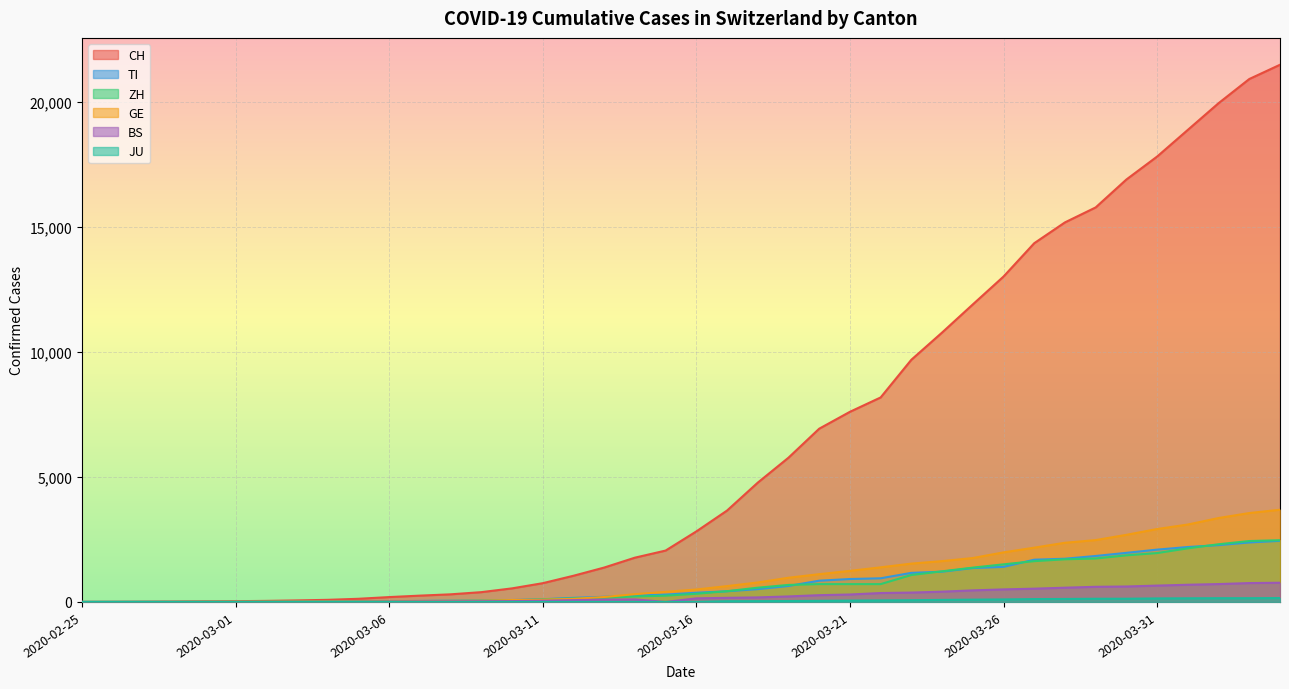

Reading left to right, transcribe all the data shown in this chart.

CH: 2020-02-25=0	2020-02-26=2	2020-02-27=6	2020-02-28=13	2020-02-29=22	2020-03-01=30	2020-03-02=42	2020-03-03=61	2020-03-04=84	2020-03-05=126	2020-03-06=194	2020-03-07=252	2020-03-08=304	2020-03-09=391	2020-03-10=542	2020-03-11=749	2020-03-12=1046	2020-03-13=1374	2020-03-14=1769	2020-03-15=2053	2020-03-16=2818	2020-03-17=3652	2020-03-18=4768	2020-03-19=5765	2020-03-20=6924	2020-03-21=7599	2020-03-22=8173	2020-03-23=9680	2020-03-24=10767	2020-03-25=11891	2020-03-26=13005	2020-03-27=14338	2020-03-28=15170	2020-03-29=15768	2020-03-30=16884	2020-03-31=17801	2020-04-01=18868	2020-04-02=19934	2020-04-03=20900	2020-04-04=21470
TI: 2020-02-25=0	2020-02-26=1	2020-02-27=1	2020-02-28=1	2020-02-29=2	2020-03-01=2	2020-03-02=4	2020-03-03=8	2020-03-04=13	2020-03-05=25	2020-03-06=28	2020-03-07=41	2020-03-08=49	2020-03-09=61	2020-03-10=75	2020-03-11=108	2020-03-12=163	2020-03-13=206	2020-03-14=265	2020-03-15=293	2020-03-16=368	2020-03-17=426	2020-03-18=511	2020-03-19=638	2020-03-20=849	2020-03-21=916	2020-03-22=945	2020-03-23=1162	2020-03-24=1209	2020-03-25=1354	2020-03-26=1401	2020-03-27=1688	2020-03-28=1727	2020-03-29=1837	2020-03-30=1962	2020-03-31=2091	2020-04-01=2195	2020-04-02=2271	2020-04-03=2377	2020-04-04=2442
ZH: 2020-02-25=0	2020-02-26=0	2020-02-27=2	2020-02-28=2	2020-02-29=6	2020-03-01=7	2020-03-02=11	2020-03-03=14	2020-03-04=16	2020-03-05=24	2020-03-06=30	2020-03-07=35	2020-03-08=41	2020-03-09=50	2020-03-10=63	2020-03-11=102	2020-03-12=141	2020-03-13=164	2020-03-14=219	2020-03-15=251	2020-03-16=327	2020-03-17=430	2020-03-18=569	2020-03-19=680	2020-03-20=712	2020-03-21=712	2020-03-22=712	2020-03-23=1076	2020-03-24=1224	2020-03-25=1371	2020-03-26=1503	2020-03-27=1630	2020-03-28=1704	2020-03-29=1736	2020-03-30=1862	2020-03-31=1953	2020-04-01=2142	2020-04-02=2306	2020-04-03=2434	2020-04-04=2467
GE: 2020-02-25=0	2020-02-26=1	2020-02-27=1	2020-02-28=4	2020-02-29=7	2020-03-01=10	2020-03-02=11	2020-03-03=14	2020-03-04=14	2020-03-05=17	2020-03-06=21	2020-03-07=32	2020-03-08=40	2020-03-09=50	2020-03-10=75	2020-03-11=91	2020-03-12=123	2020-03-13=197	2020-03-14=310	2020-03-15=403	2020-03-16=497	2020-03-17=633	2020-03-18=778	2020-03-19=967	2020-03-20=1110	2020-03-21=1241	2020-03-22=1383	2020-03-23=1532	2020-03-24=1632	2020-03-25=1755	2020-03-26=1981	2020-03-27=2169	2020-03-28=2365	2020-03-29=2472	2020-03-30=2682	2020-03-31=2914	2020-04-01=3094	2020-04-02=3354	2020-04-03=3553	2020-04-04=3685
BS: 2020-02-25=0	2020-02-26=0	2020-02-27=1	2020-02-28=1	2020-02-29=1	2020-03-01=1	2020-03-02=1	2020-03-03=3	2020-03-04=3	2020-03-05=8	2020-03-06=15	2020-03-07=21	2020-03-08=24	2020-03-09=28	2020-03-10=33	2020-03-11=49	2020-03-12=73	2020-03-13=92	2020-03-14=100	2020-03-15=0	2020-03-16=143	2020-03-17=164	2020-03-18=181	2020-03-19=220	2020-03-20=270	2020-03-21=297	2020-03-22=356	2020-03-23=374	2020-03-24=410	2020-03-25=462	2020-03-26=501	2020-03-27=530	2020-03-28=569	2020-03-29=605	2020-03-30=617	2020-03-31=653	2020-04-01=687	2020-04-02=714	2020-04-03=754	2020-04-04=767
JU: 2020-02-25=0	2020-02-26=0	2020-02-27=0	2020-02-28=0	2020-02-29=0	2020-03-01=0	2020-03-02=0	2020-03-03=0	2020-03-04=0	2020-03-05=0	2020-03-06=0	2020-03-07=0	2020-03-08=0	2020-03-09=0	2020-03-10=0	2020-03-11=0	2020-03-12=0	2020-03-13=0	2020-03-14=0	2020-03-15=0	2020-03-16=0	2020-03-17=29	2020-03-18=32	2020-03-19=36	2020-03-20=44	2020-03-21=54	2020-03-22=61	2020-03-23=69	2020-03-24=82	2020-03-25=92	2020-03-26=100	2020-03-27=114	2020-03-28=119	2020-03-29=127	2020-03-30=128	2020-03-31=140	2020-04-01=145	2020-04-02=149	2020-04-03=149	2020-04-04=154